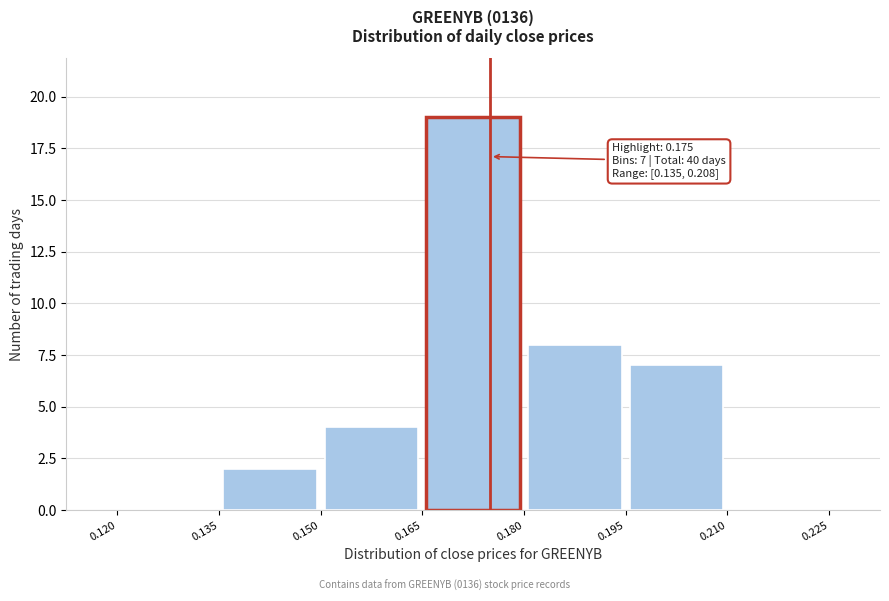

Over which range of the x-axis is the bar tallest?

0.165 to 0.180